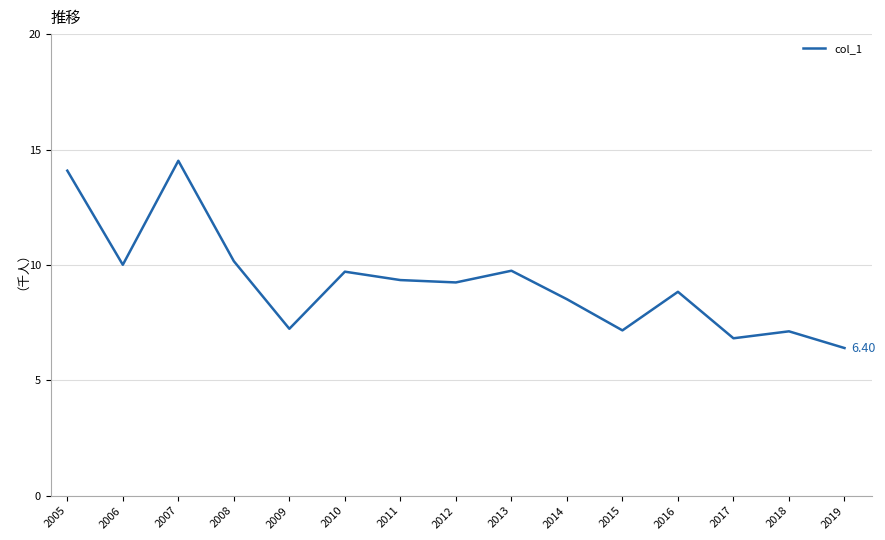

What is the difference between the values at 2015 and 2016?

1.7